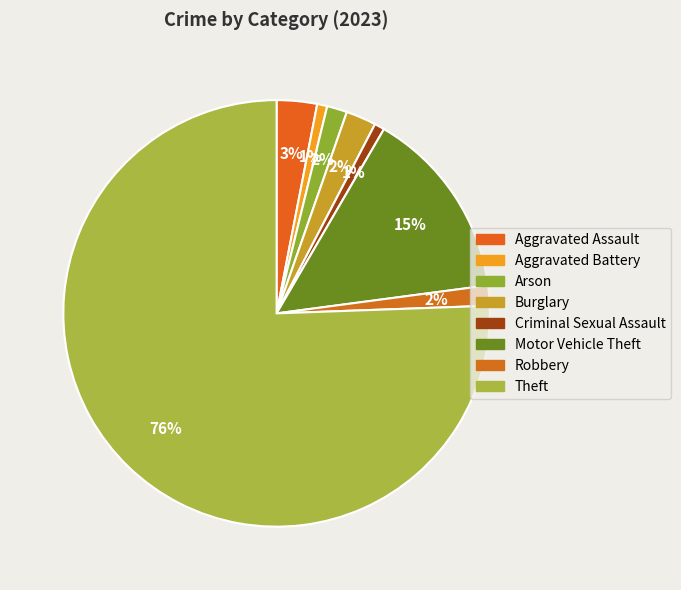

To the nearest percent, what is the average slice percentage?

12%